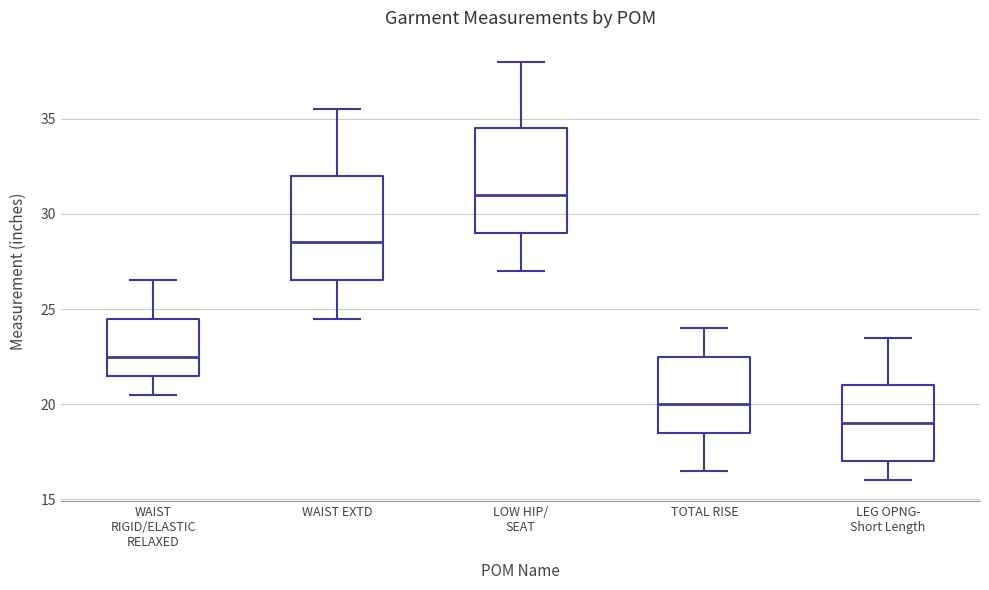

Which box has the lowest median line?

LEG OPNG- Short Length